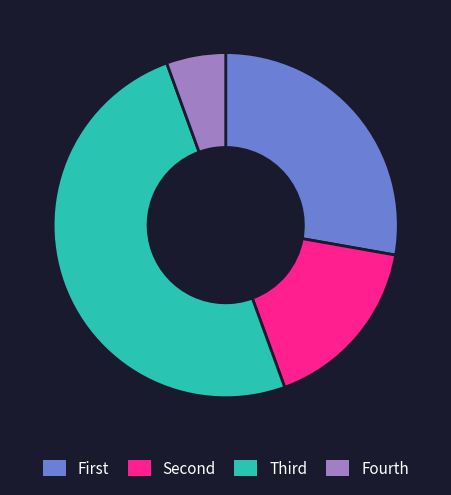

Rank the categories by value from lowest to highest.

Fourth, Second, First, Third